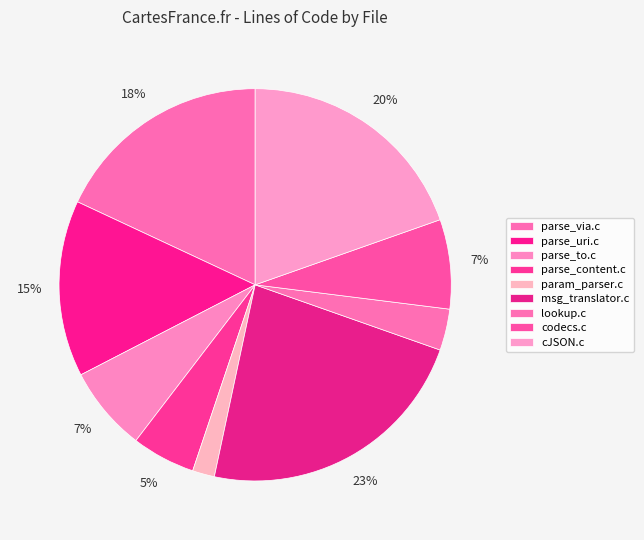

Is the sum of codecs.c and parse_to.c greater than half?

No